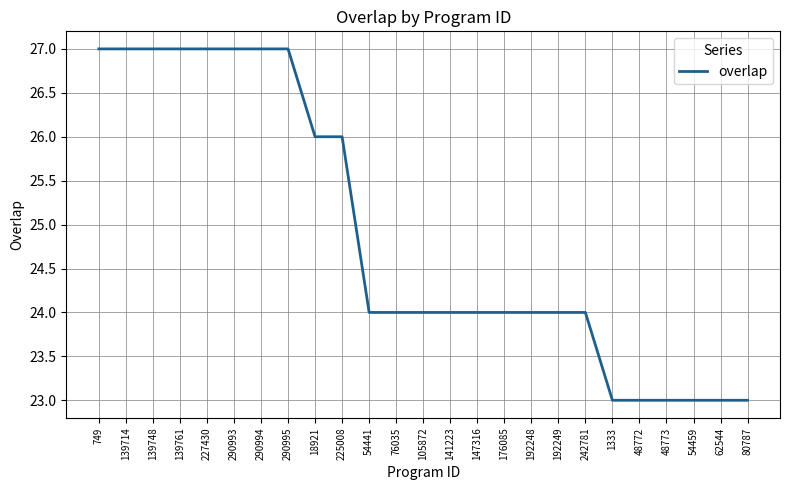

What is the sum of the values at 139748 and 242781?

51